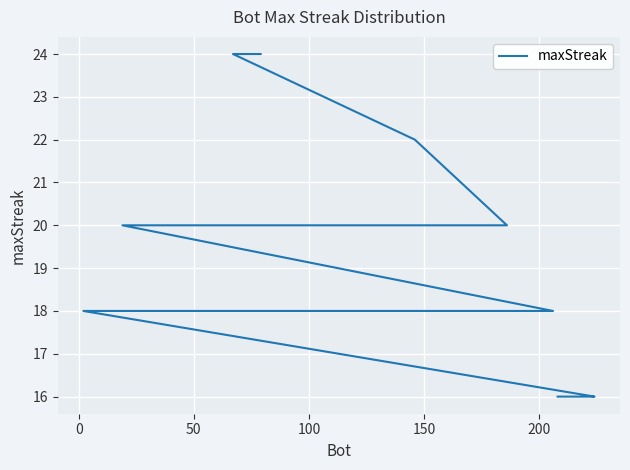

The chart shows a value of 24 at 16. True or false?

False